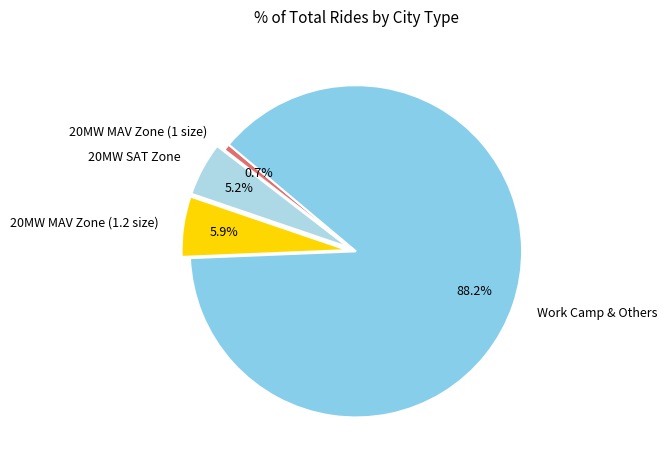

Rank the categories by value from lowest to highest.

20MW MAV Zone (1 size), 20MW SAT Zone, 20MW MAV Zone (1.2 size), Work Camp & Others